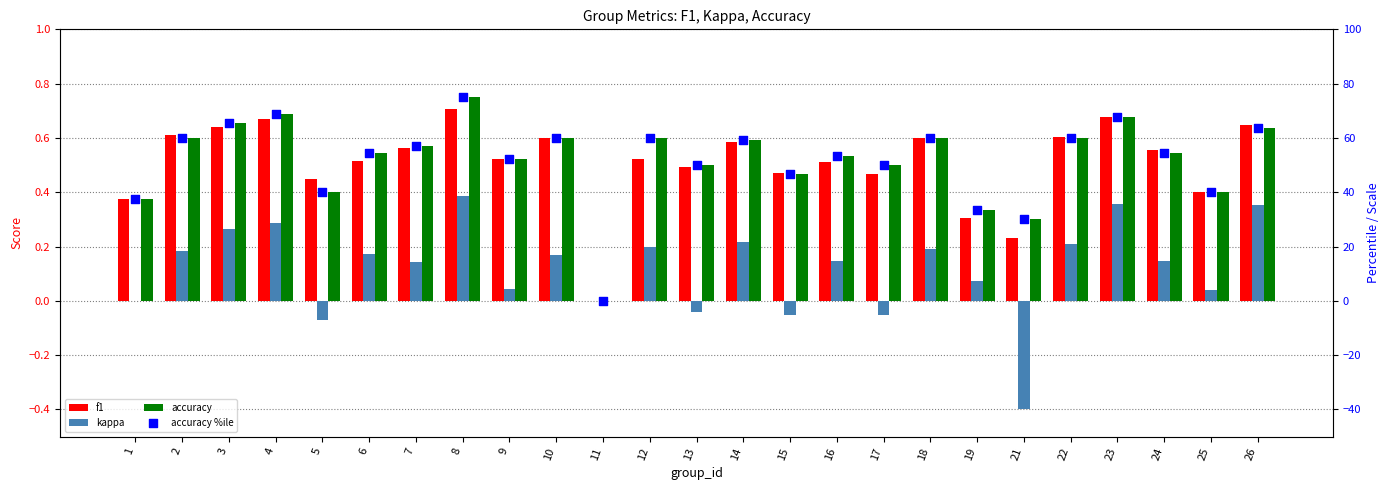

Which series has the widest spread of Y values?

accuracy %ile